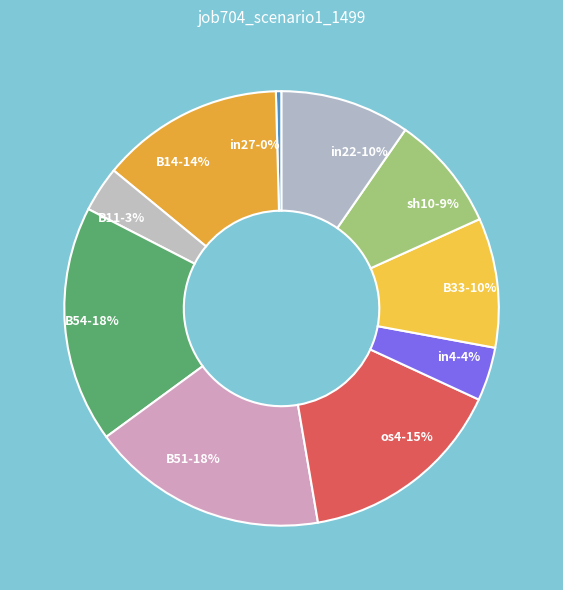

What percentage is the os4 slice, to the nearest percent?

15%